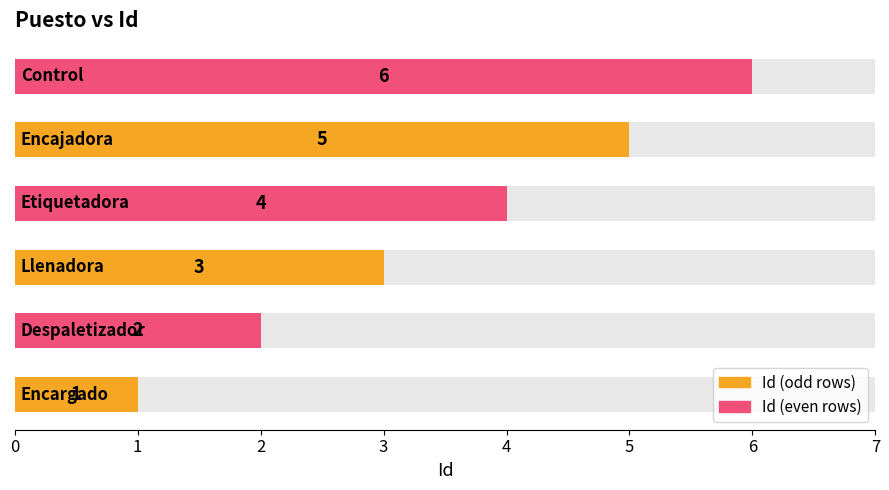

True or false: the data shows 1 at 0.

True